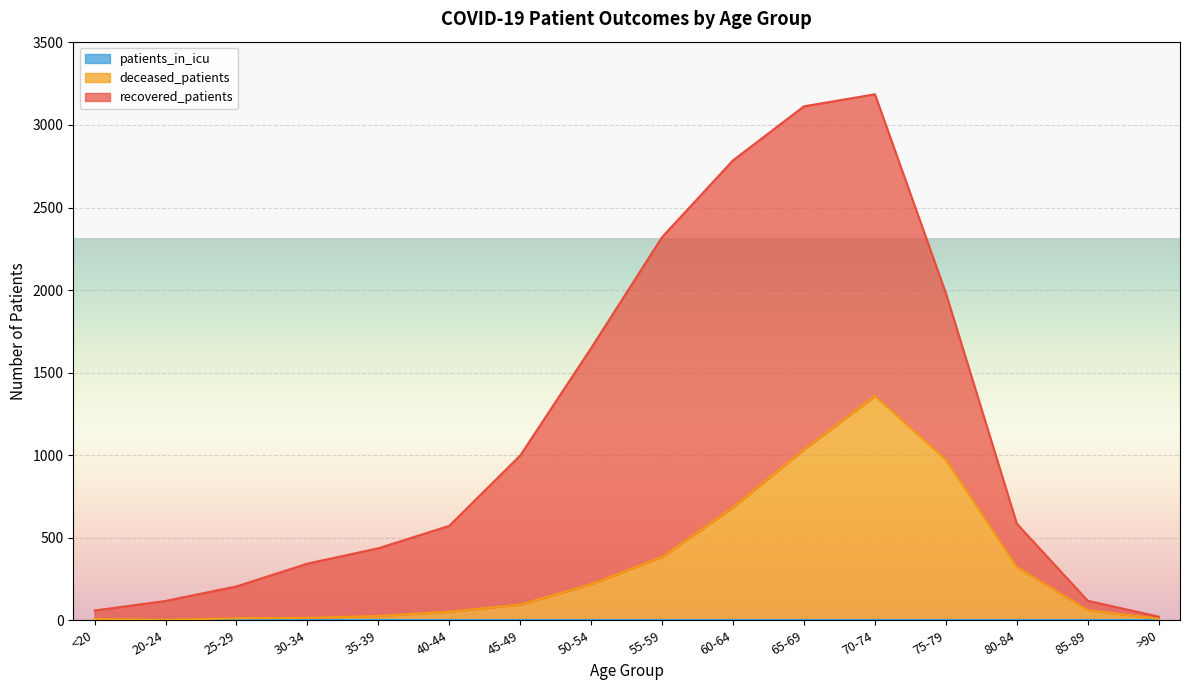

At which category does the chart reach its peak across all series?

60-64